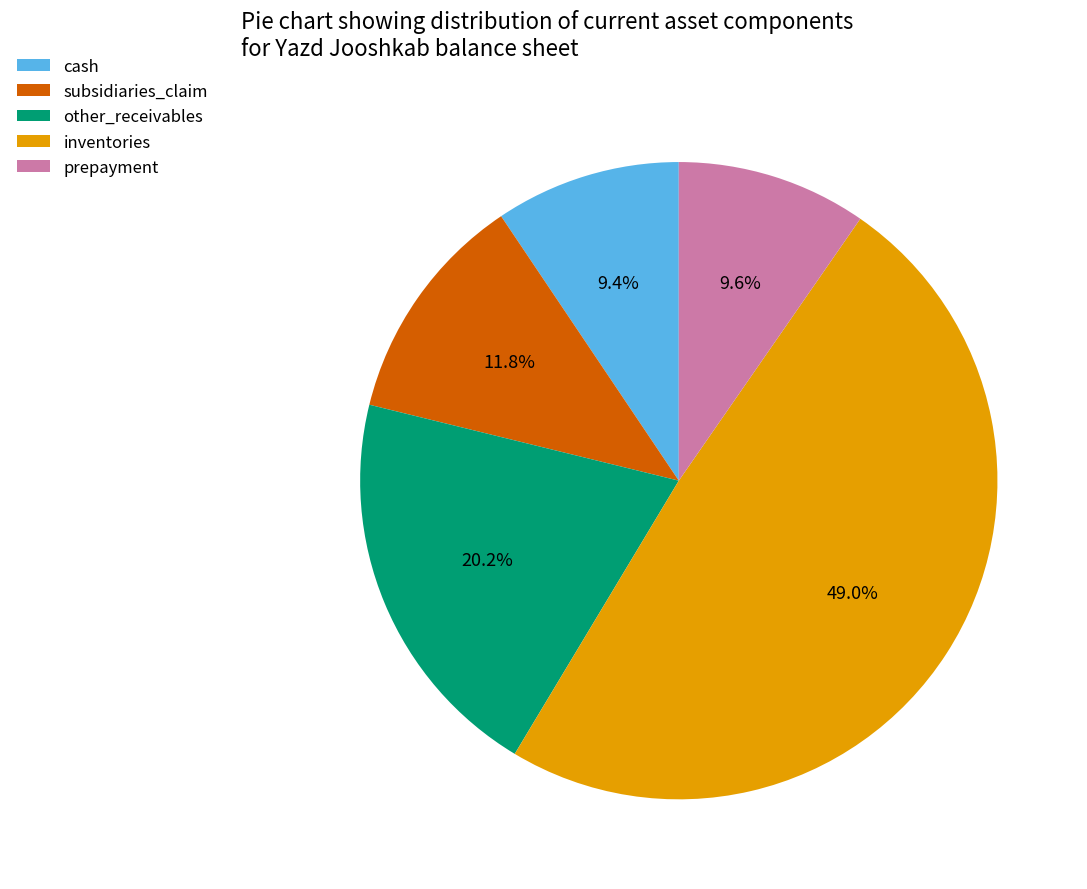

What is the largest slice in the pie chart?

inventories